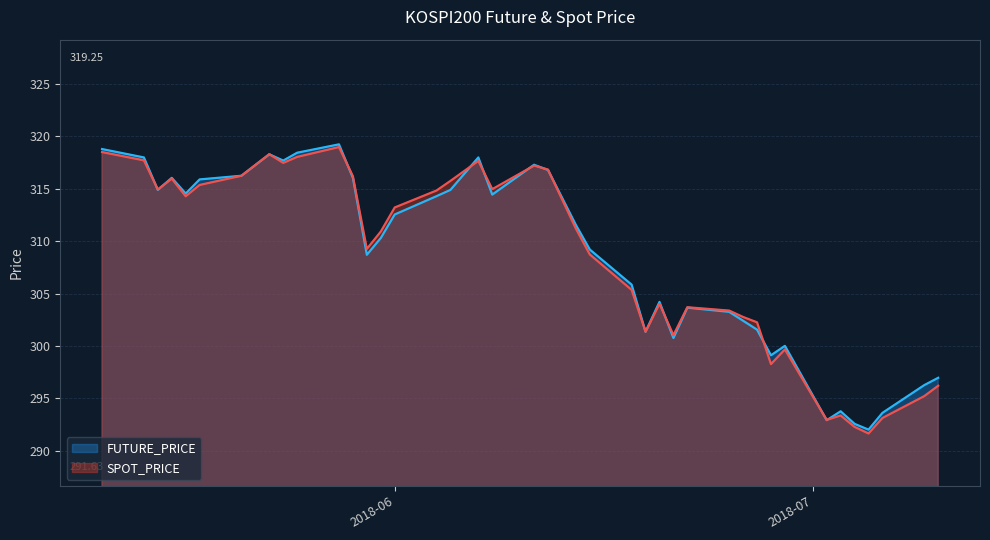

What is the label of the 8th point from the right?

2018-06-29